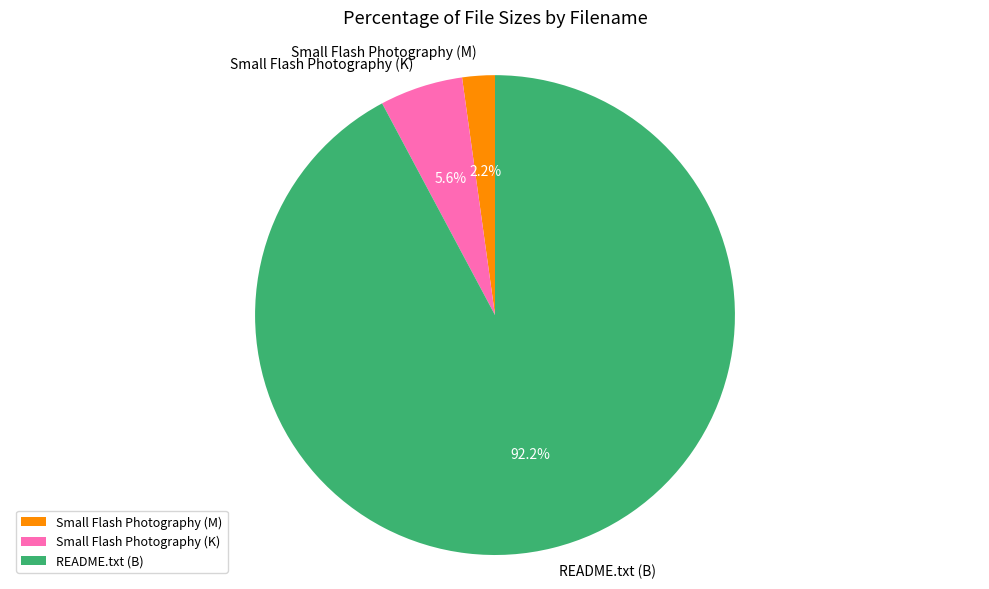

To the nearest percent, what is the difference between the Small Flash Photography (M) and Small Flash Photography (K) slice percentages?

3%